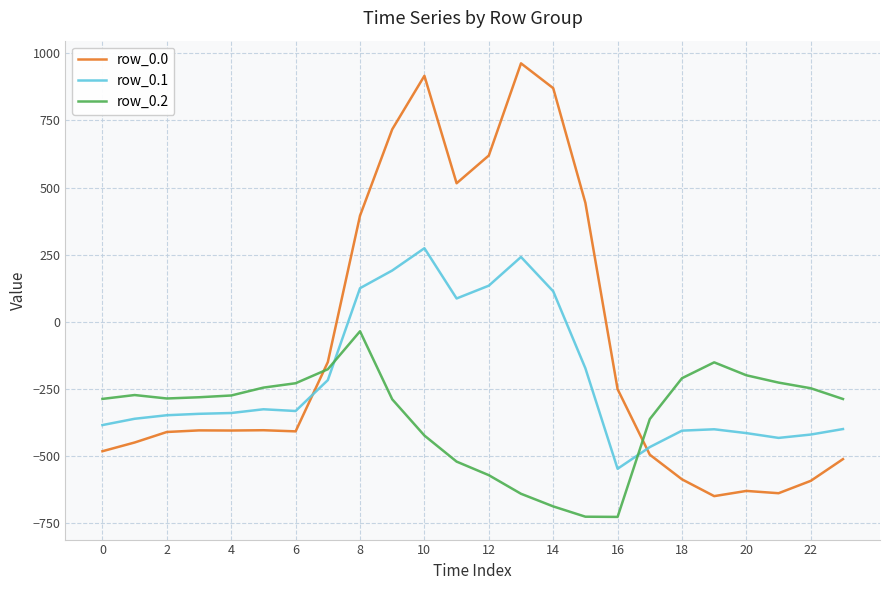

Which series has the largest range (max minus min)?

row_0.0